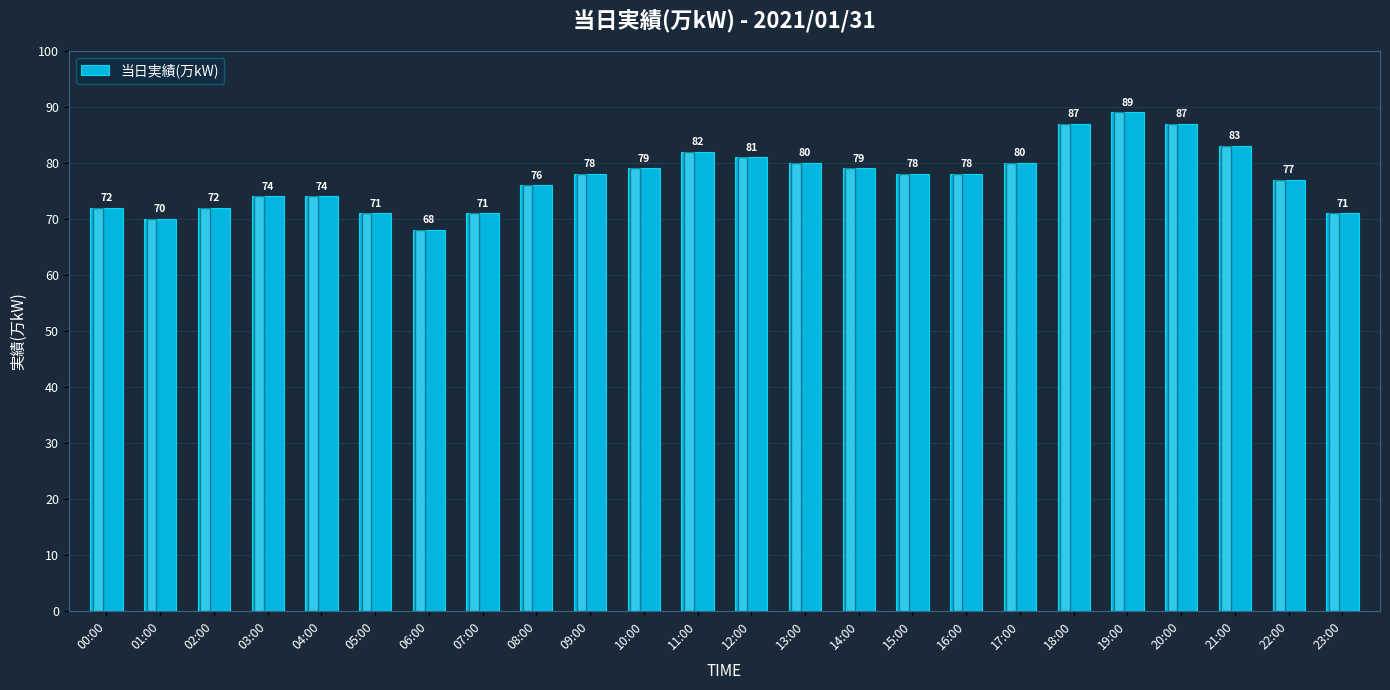

The chart shows a value of 22 at 19:00. True or false?

False